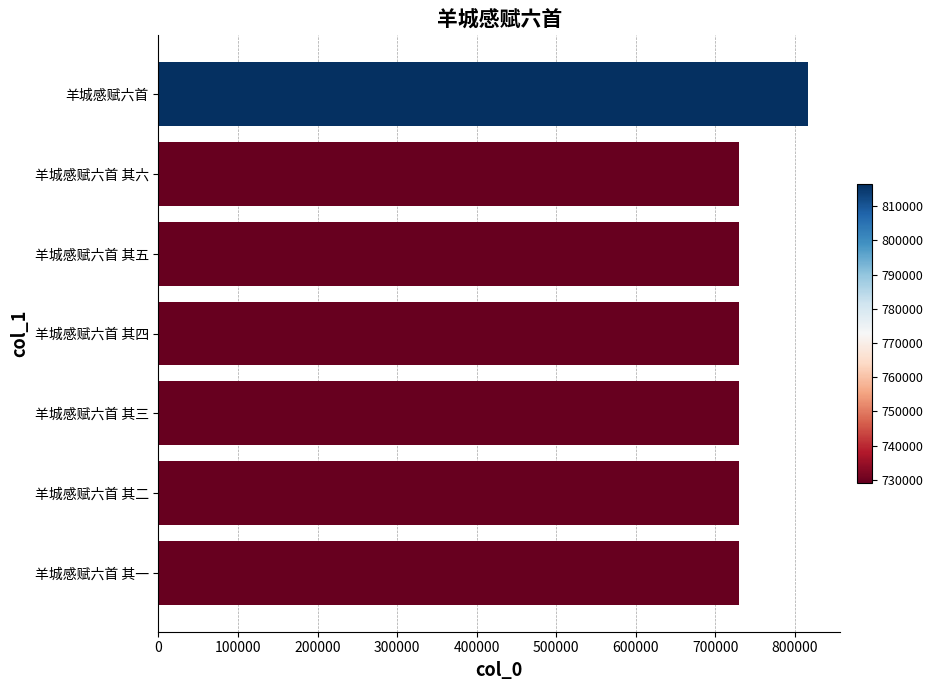

What is the sum of all values?

5191514